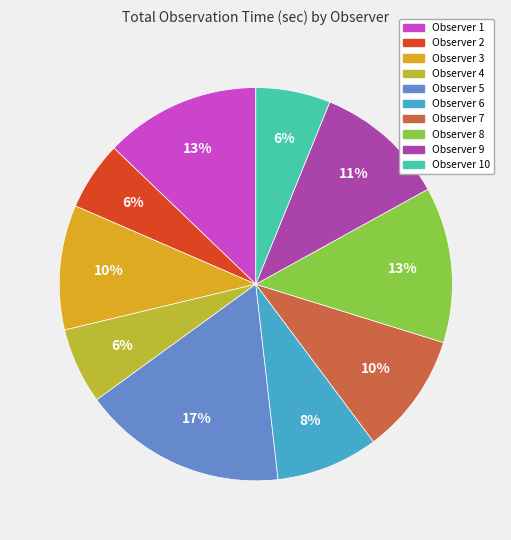

To the nearest percent, what is the average slice percentage?

10%